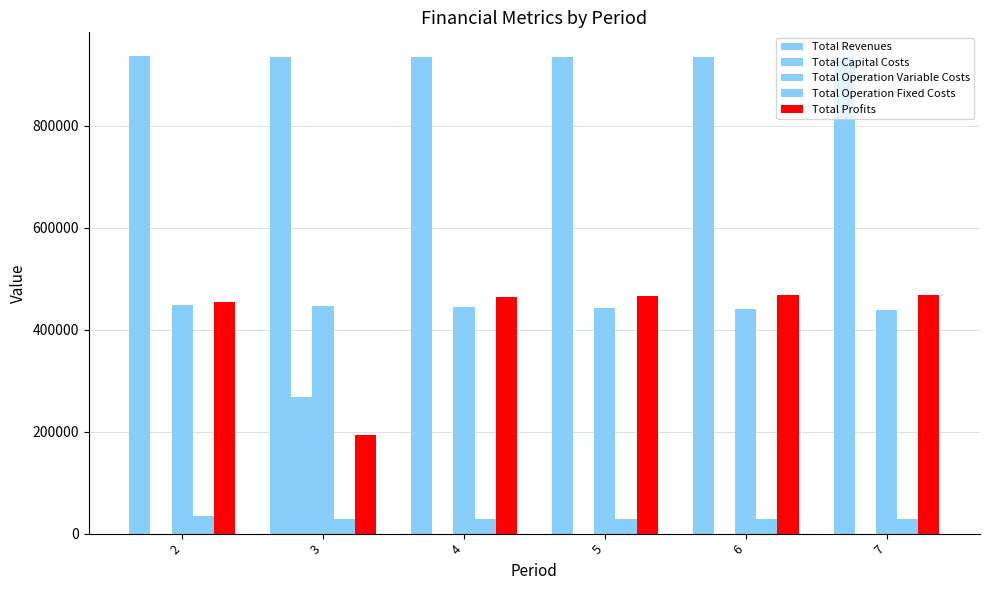

At how many categories does at least one series exceed 58469?

6